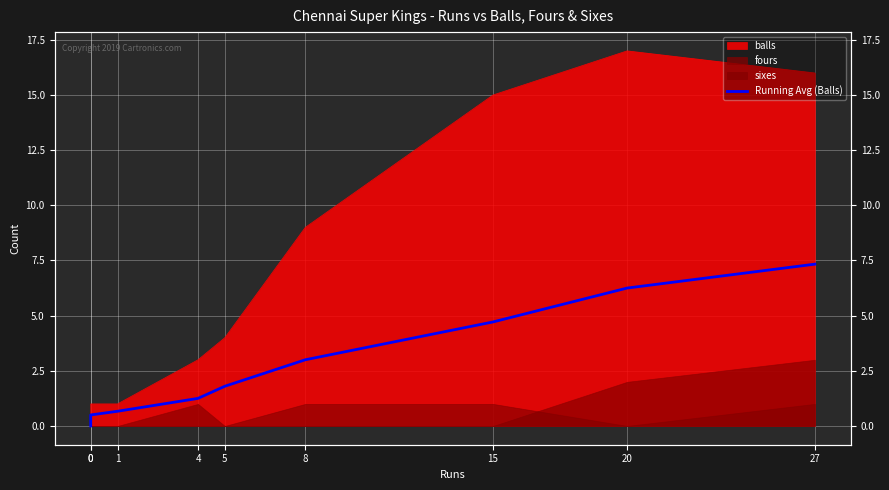

What is the difference between the second highest and second lowest values?

5.8